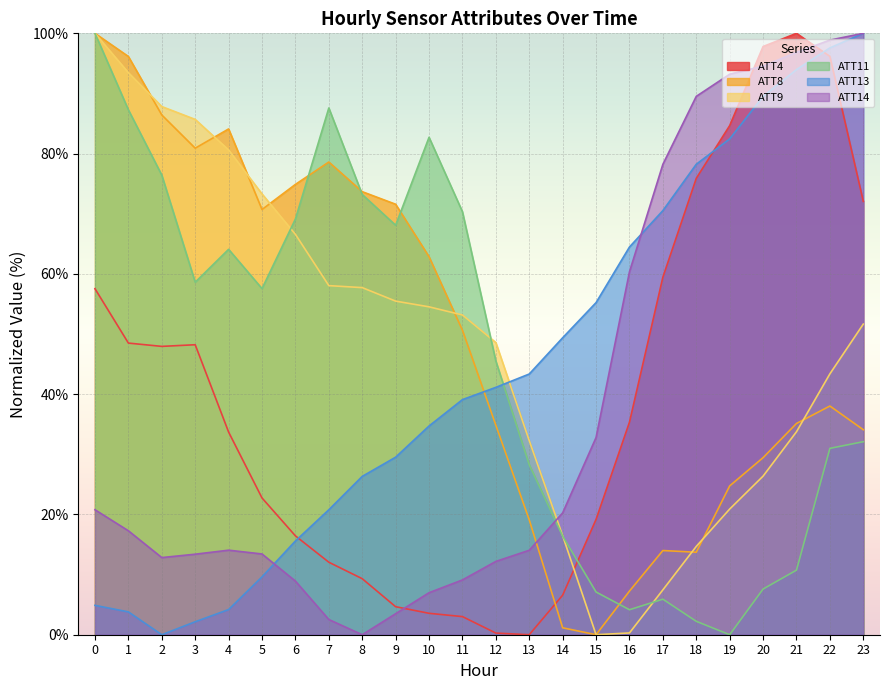

Is it true that ATT4 equals 81.4 at 0?

False